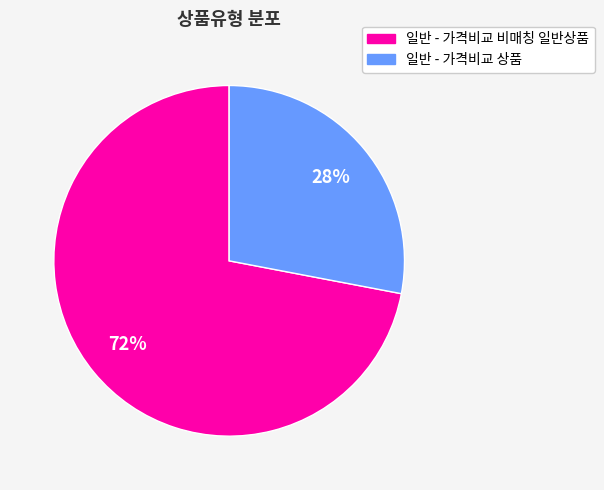

To the nearest percent, what is the difference between the largest and smallest slice percentages?

44%